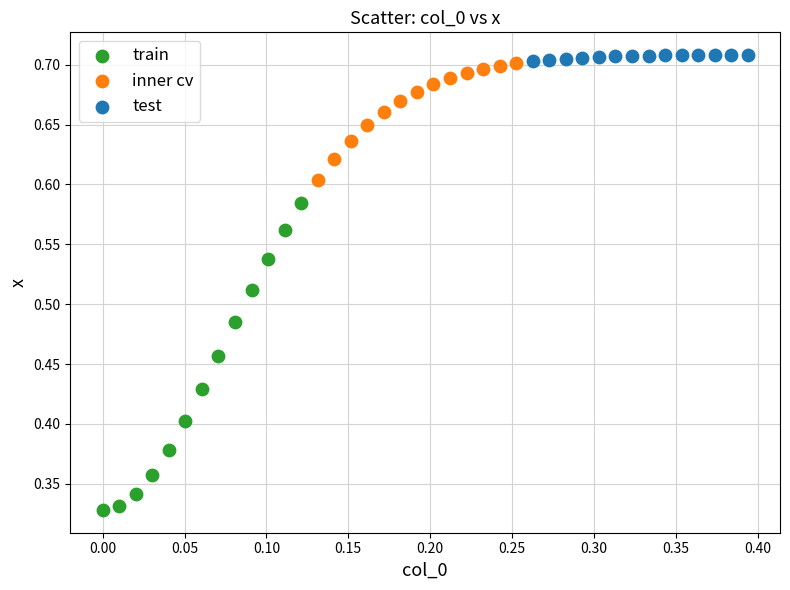

Which series contains the lowest Y value?

train